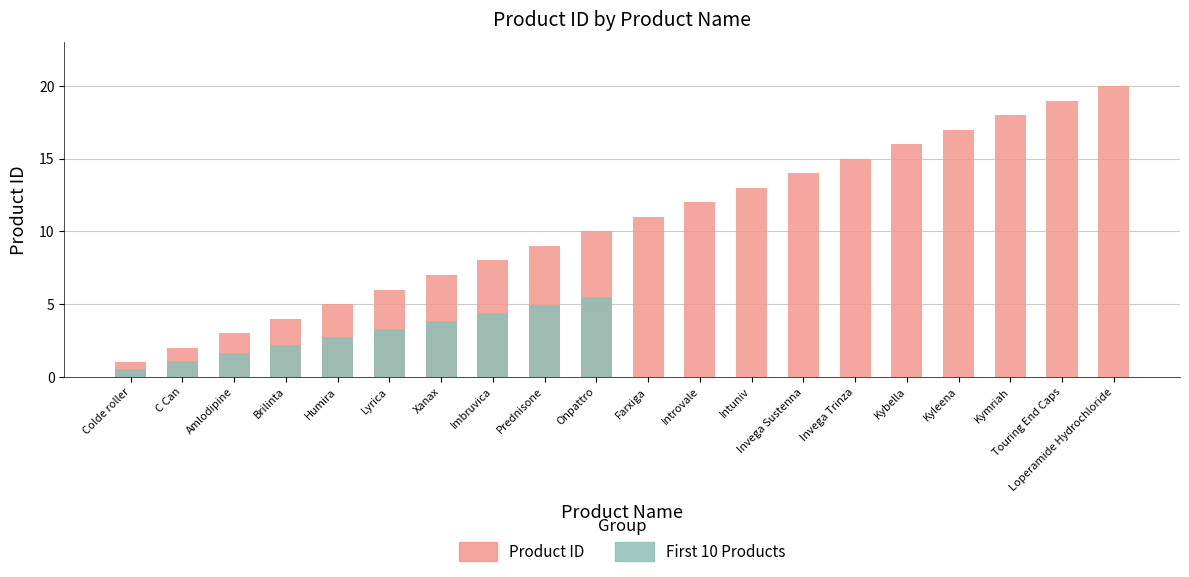

The value at Colde roller is 1. True or false?

True